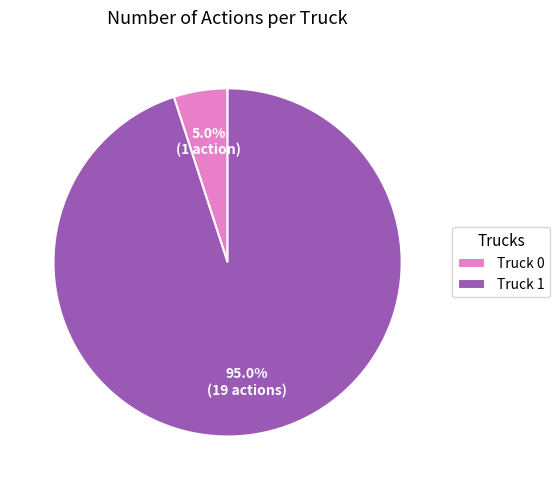

Rank the categories by value from lowest to highest.

Truck 0, Truck 1